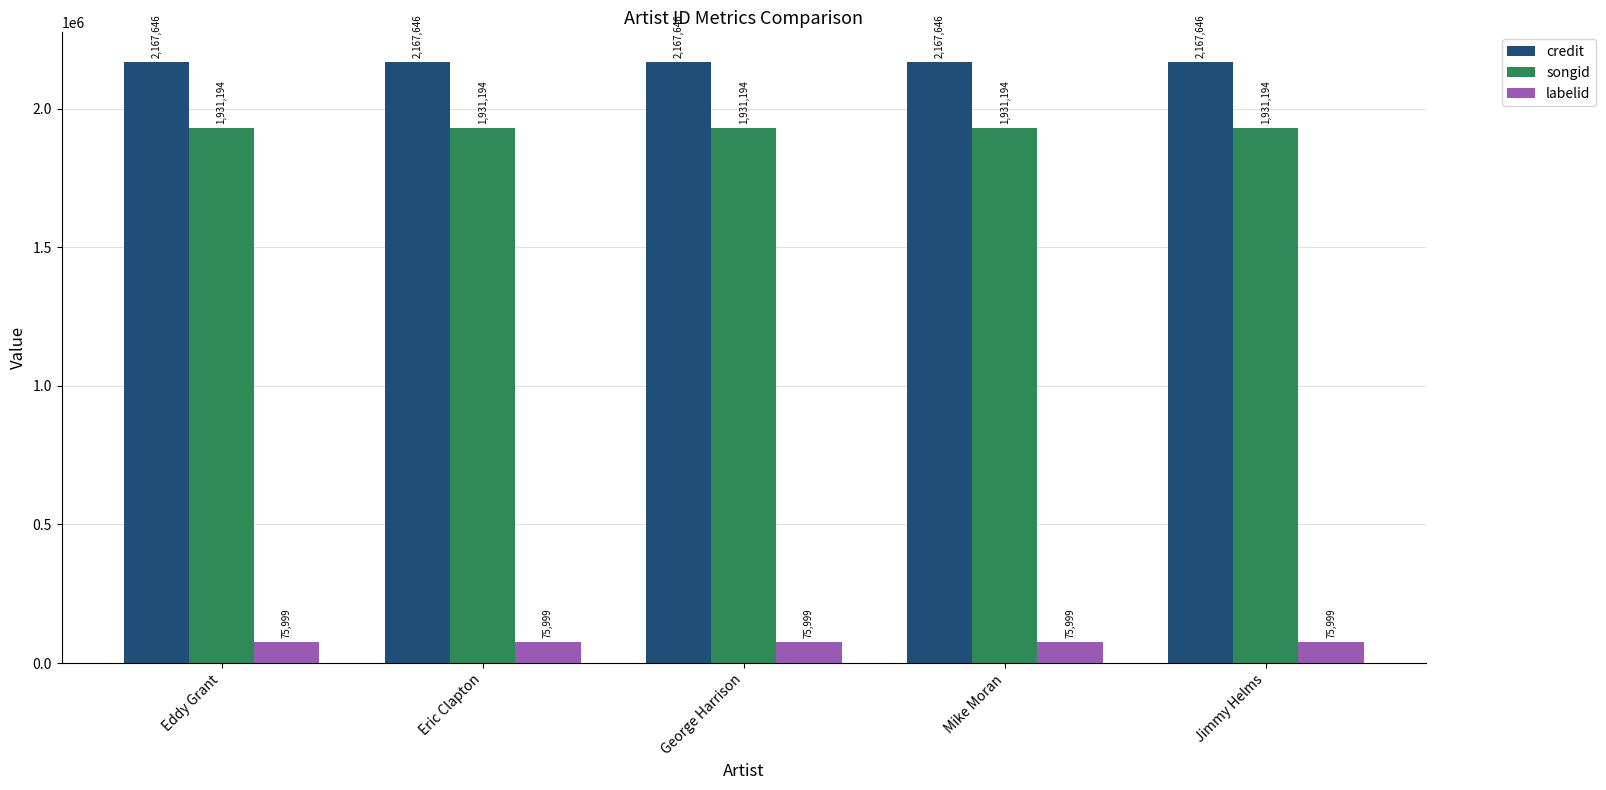

What is the smallest value displayed?

75999